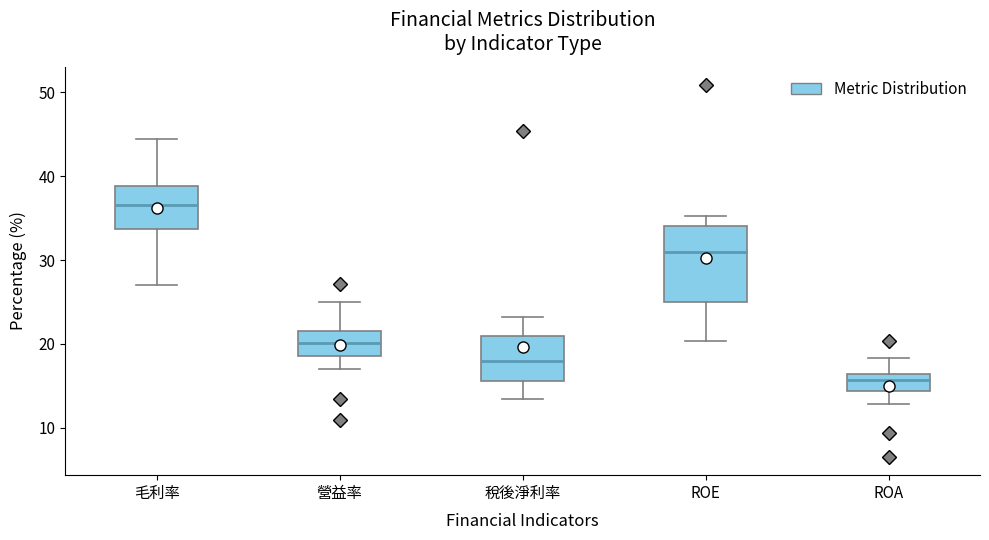

Which box is the tallest, from its lower edge to its upper edge?

ROE